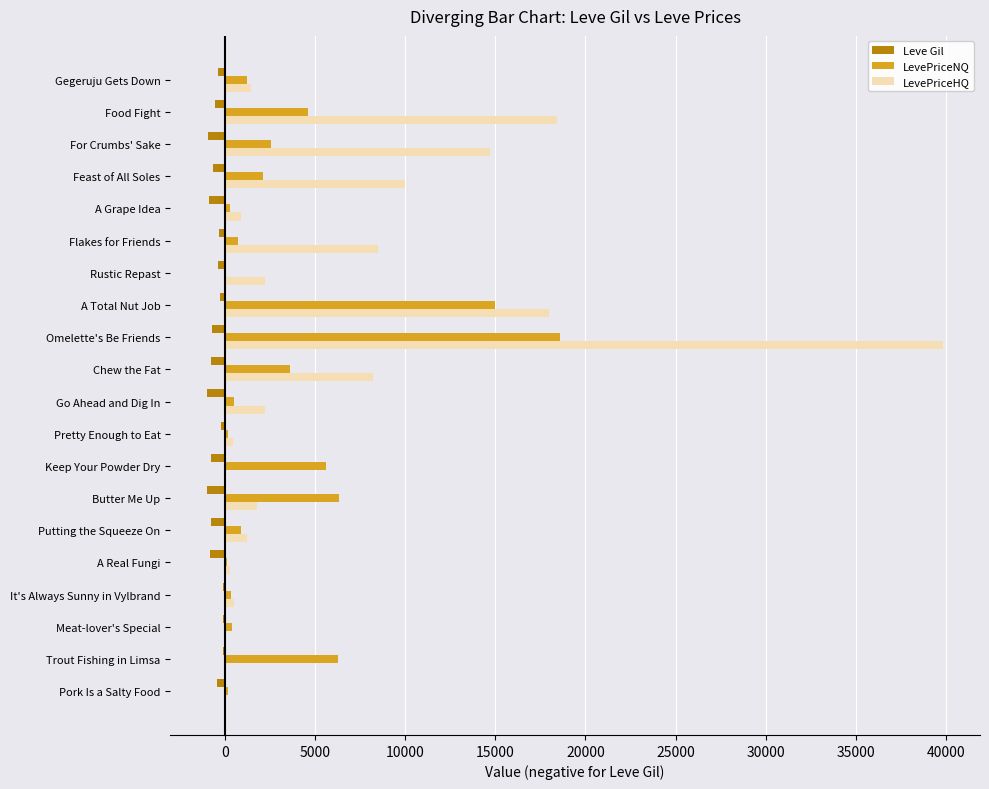

Which category has the highest value in the LevePriceHQ series?

Omelette's Be Friends